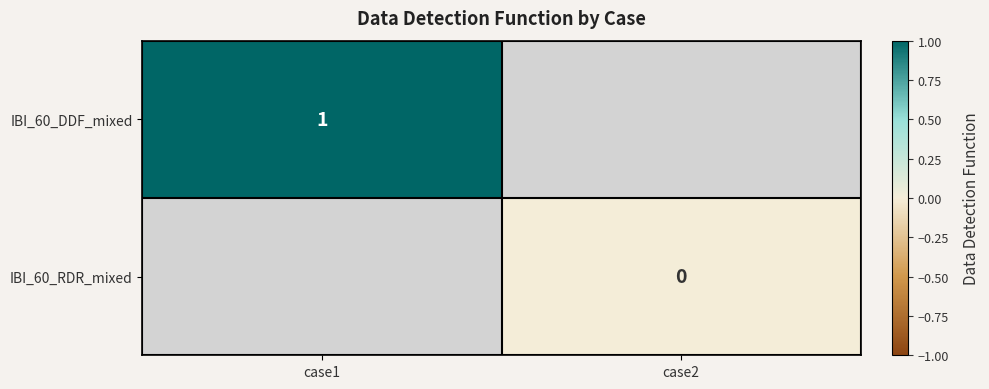

At which category does the chart reach its minimum across all series?

case2